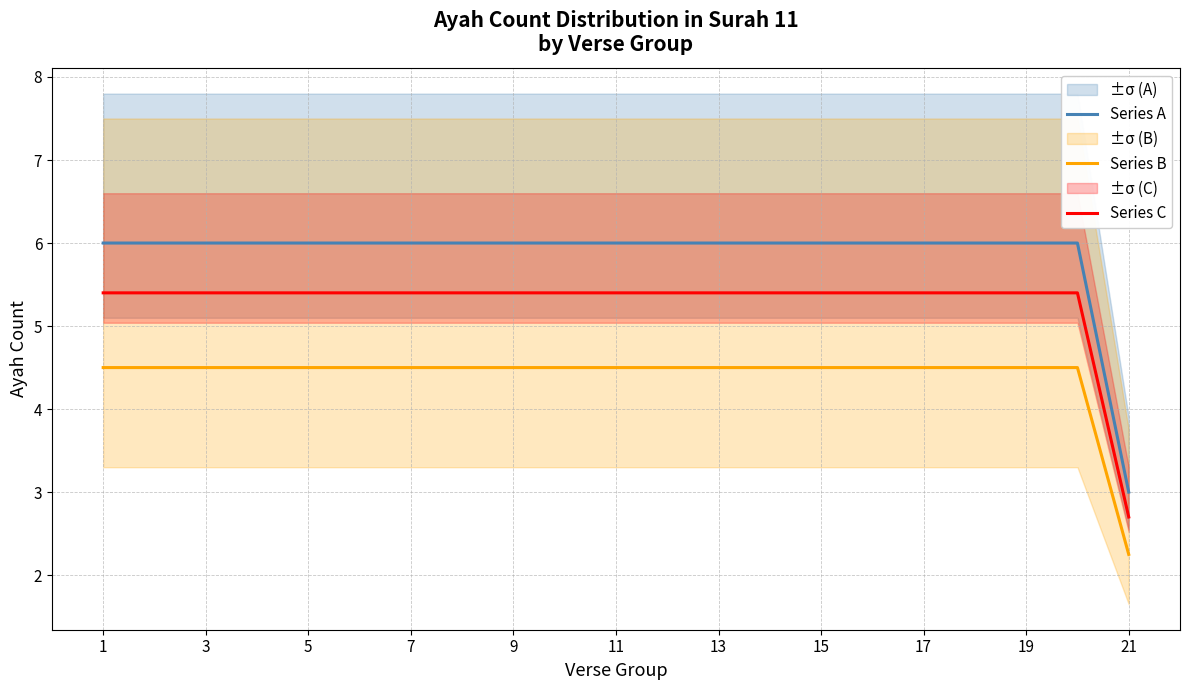

True or false: Series C has more than 0 points higher than both neighbors.

False